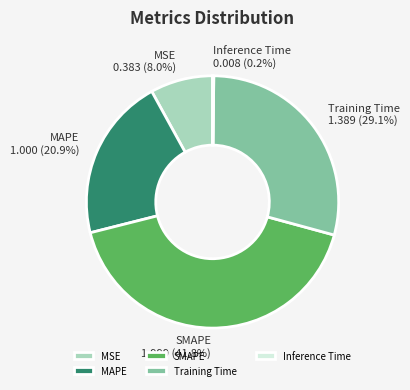

To the nearest percent, what is the combined percentage of MAPE and SMAPE?

63%